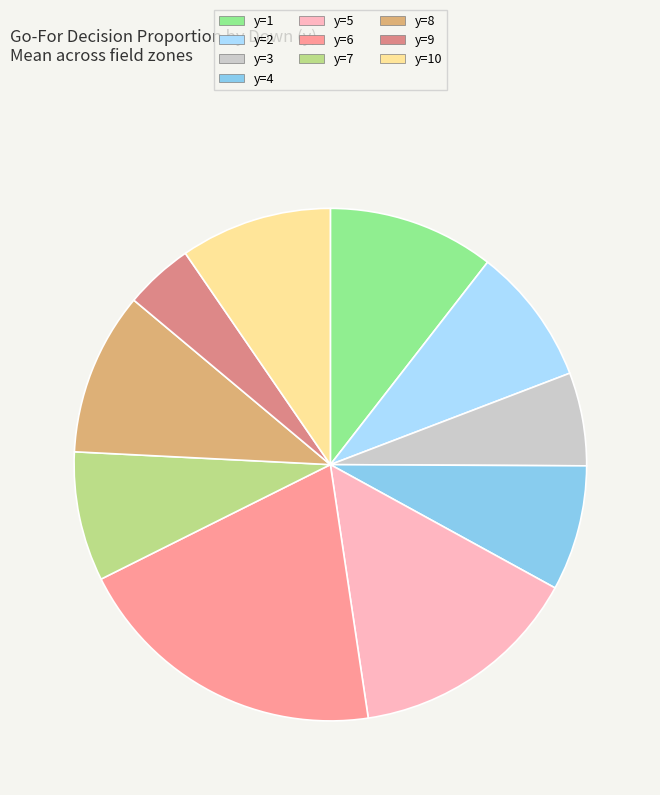

Combined, do y=8 and y=5 account for over 50%?

No